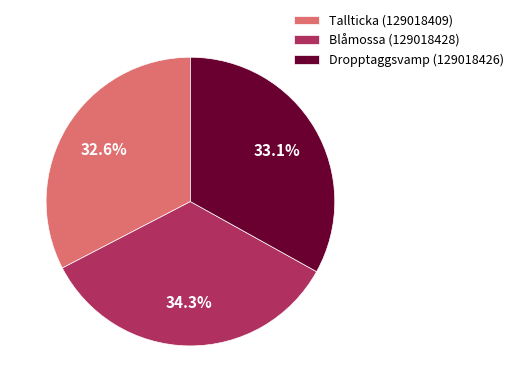

To the nearest percent, what portion does Blåmossa (129018428) represent?

34%